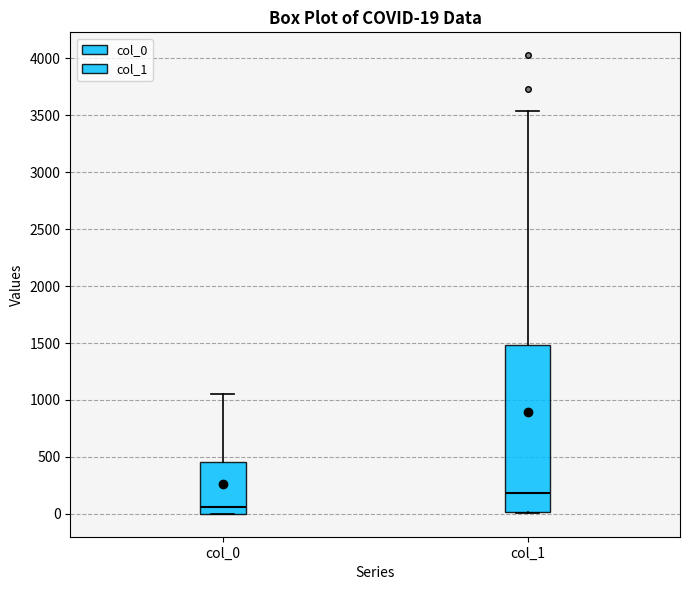

Comparing the boxes themselves (not the whiskers), which one is the tallest?

col_1